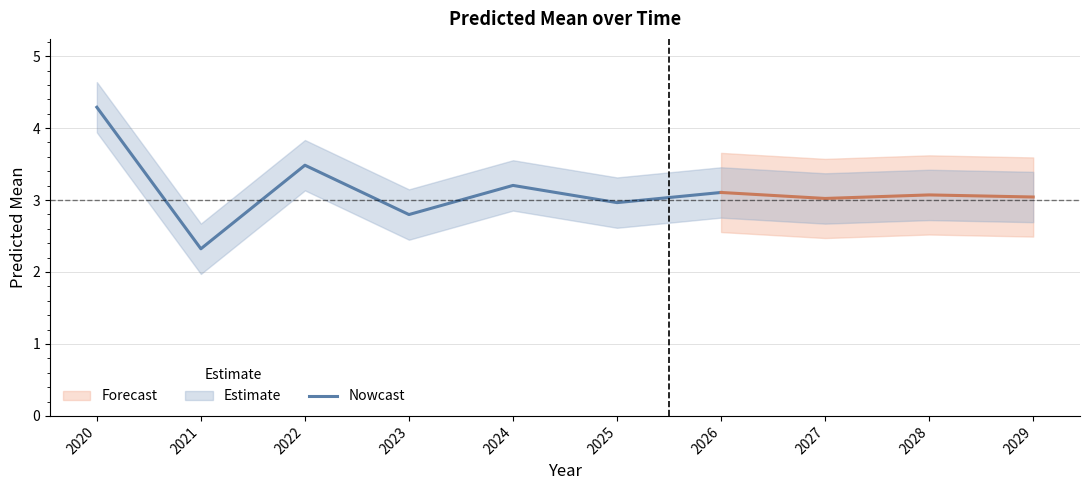

At which label is the value closest to 3?

2025